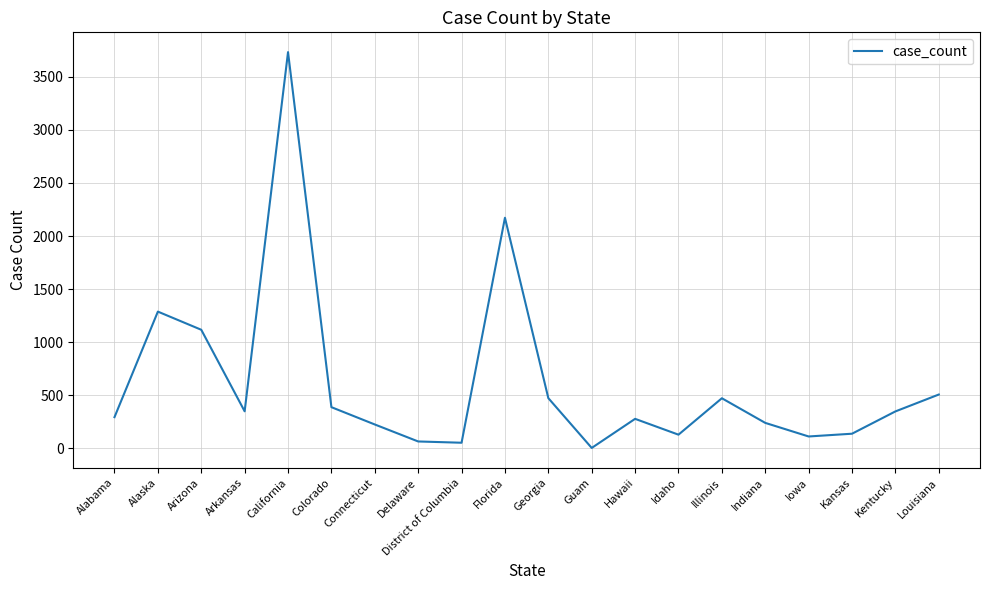

How many lines are shown in the chart?

1